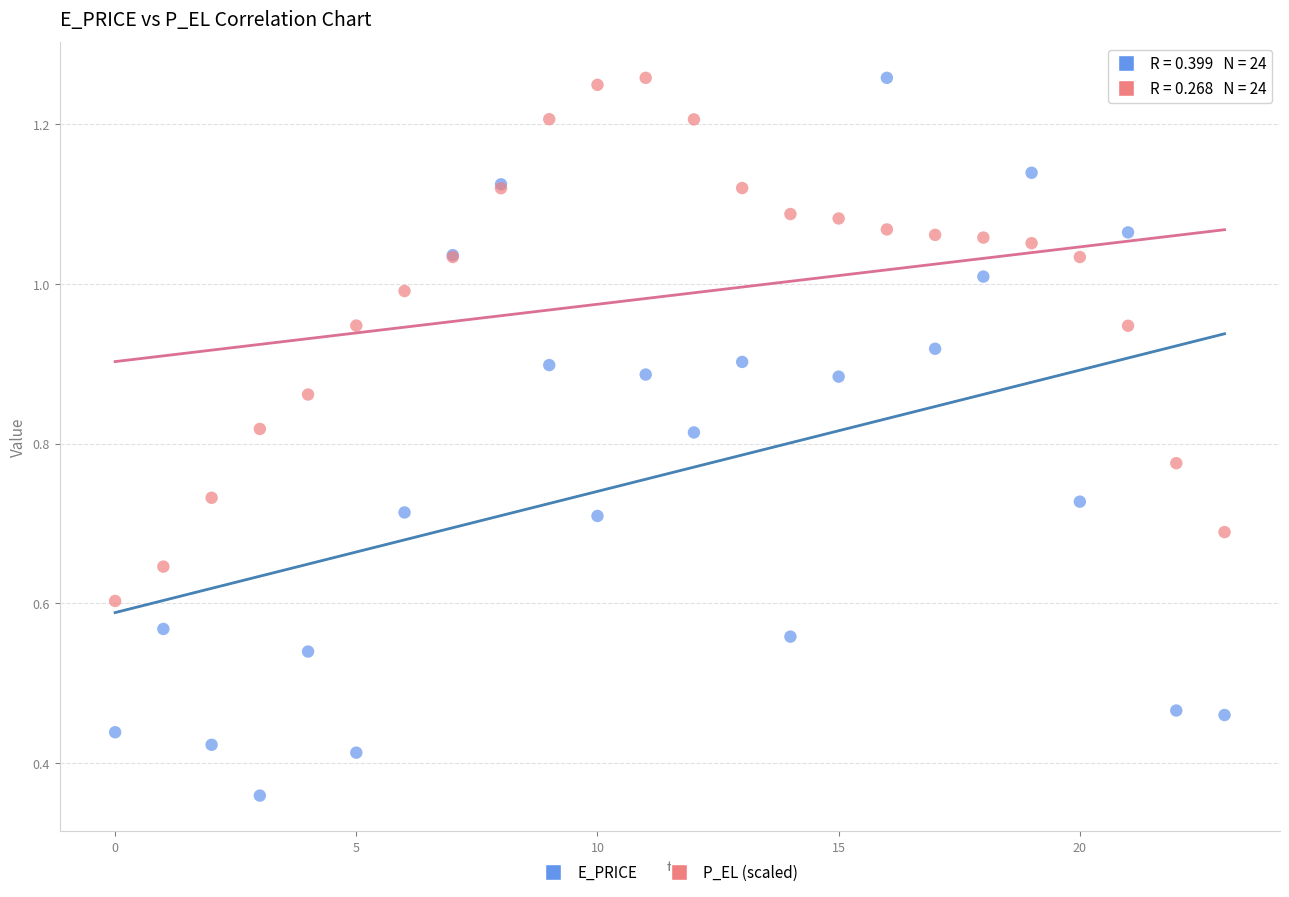

What are all the series names shown in the legend?

E_PRICE, P_EL (scaled)